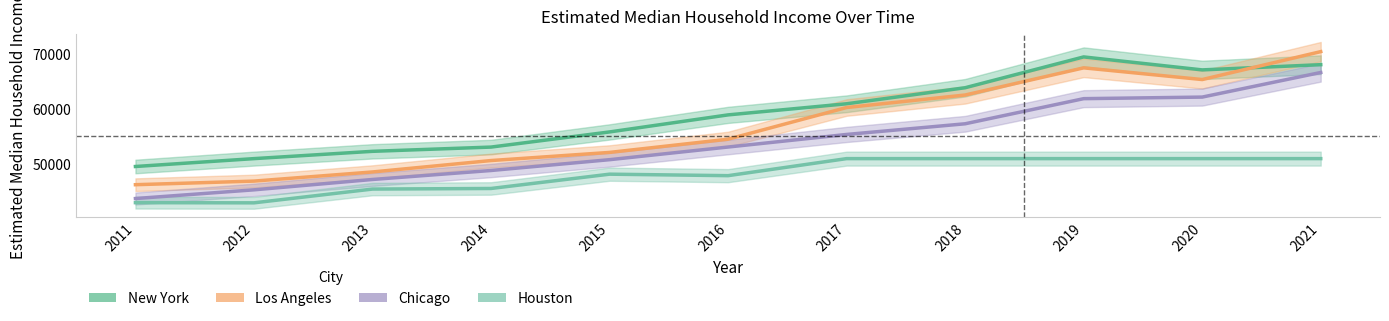

True or false: New York has more than 0 points higher than both neighbors.

True